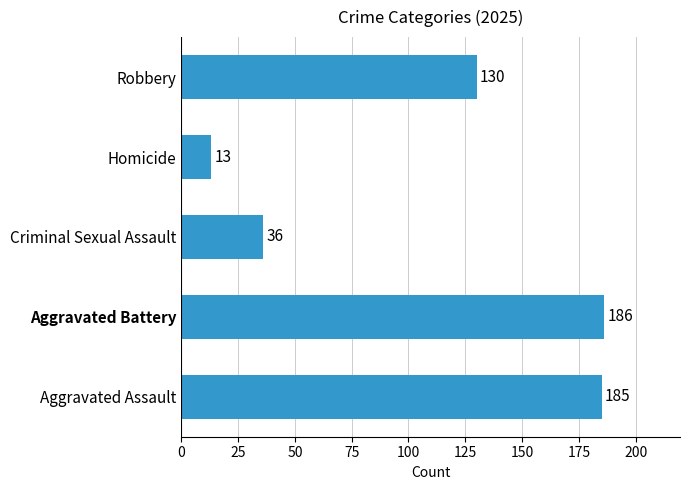

Between Criminal Sexual Assault and Homicide, which is larger?

Criminal Sexual Assault